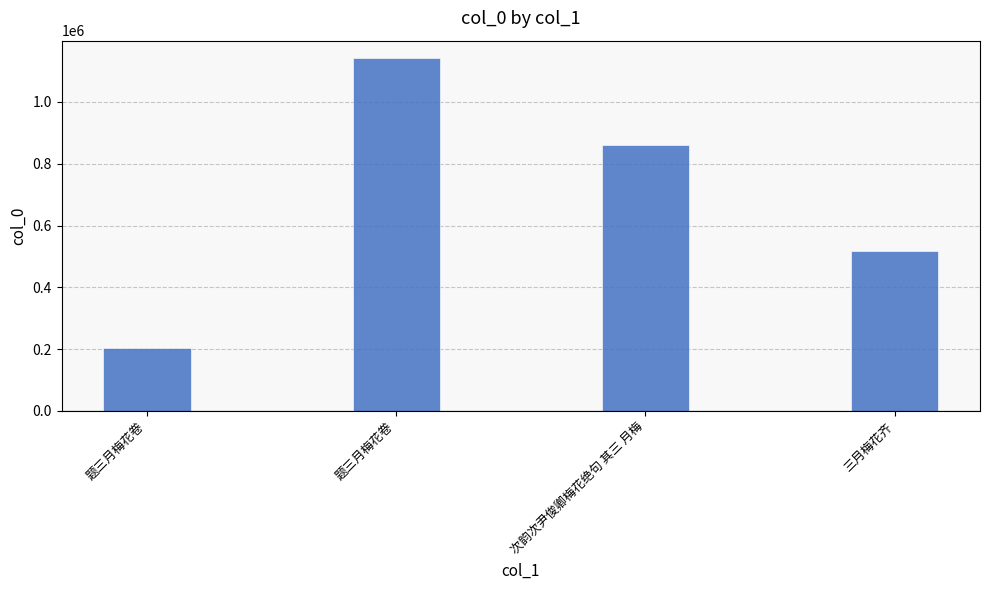

What is the difference between the maximum and minimum values?

938569